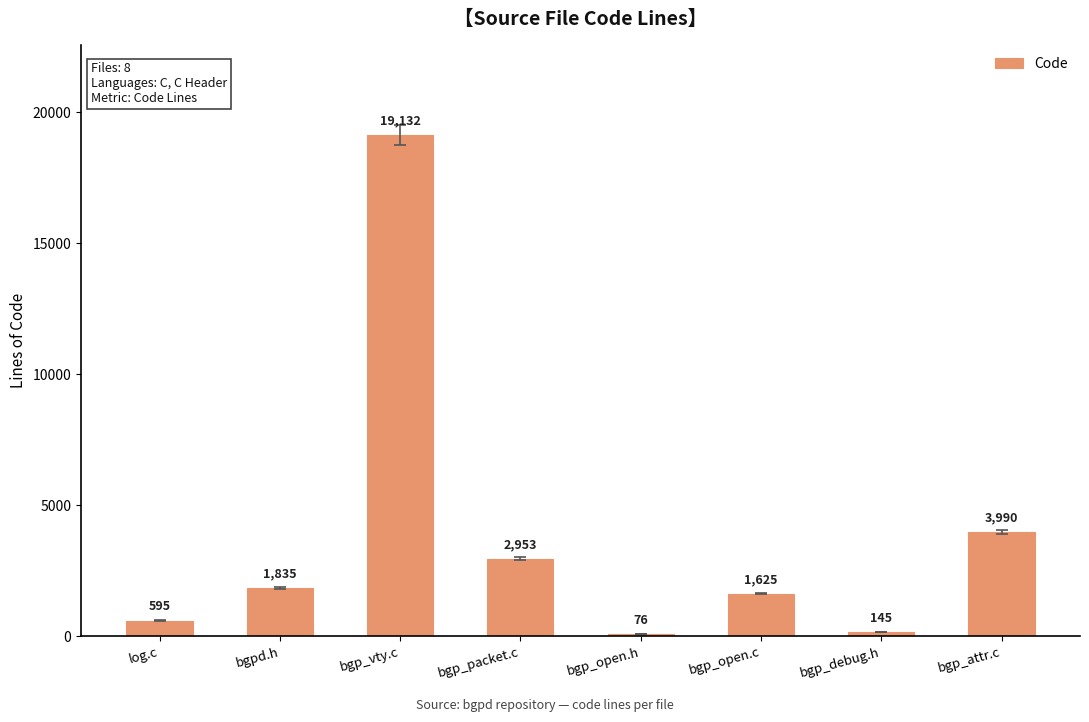

What is the ratio of the value at bgp_vty.c to the value at log.c?

32.2